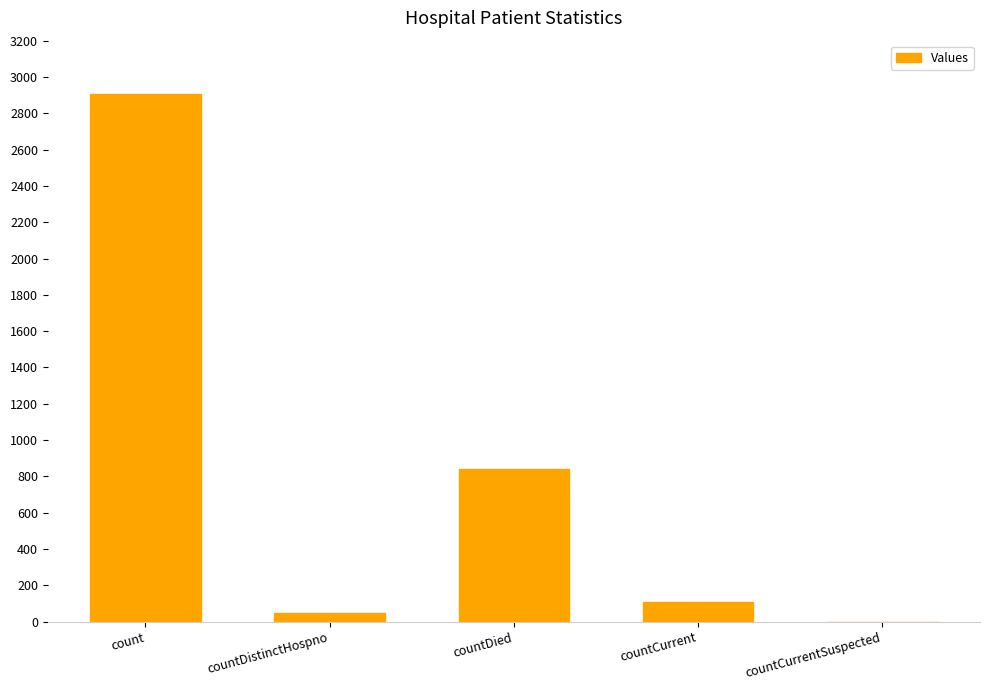

Which label corresponds to the largest value in the chart?

count